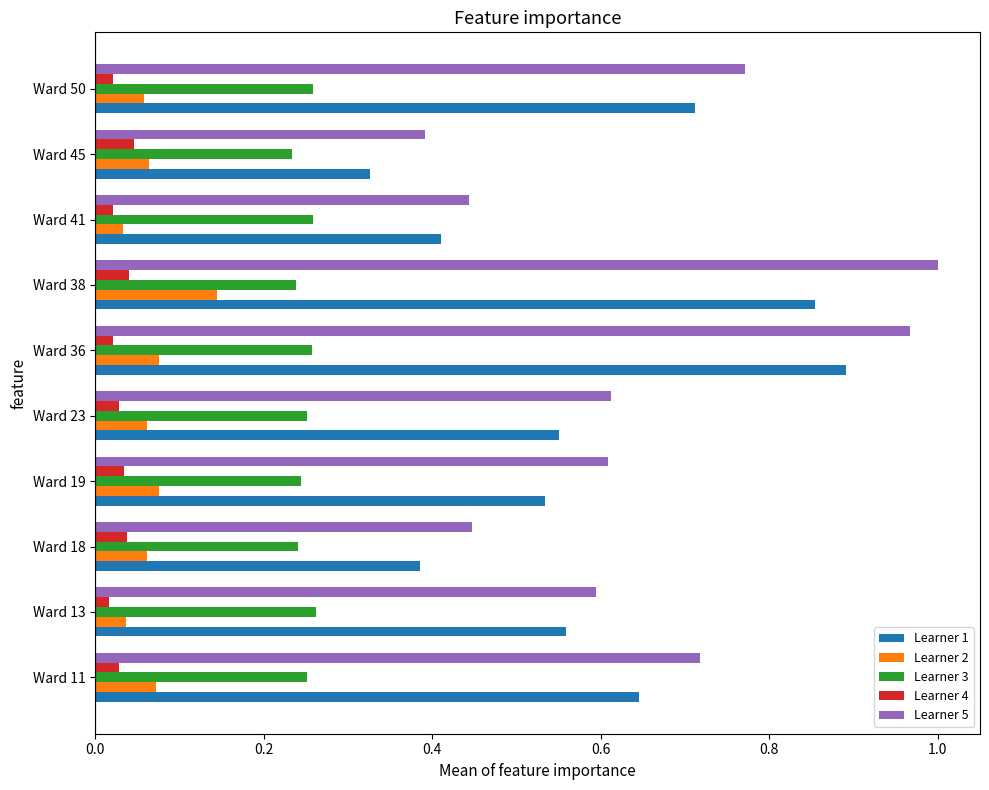

At Ward 38, list the series in order from largest to smallest.

Learner 5, Learner 1, Learner 3, Learner 2, Learner 4